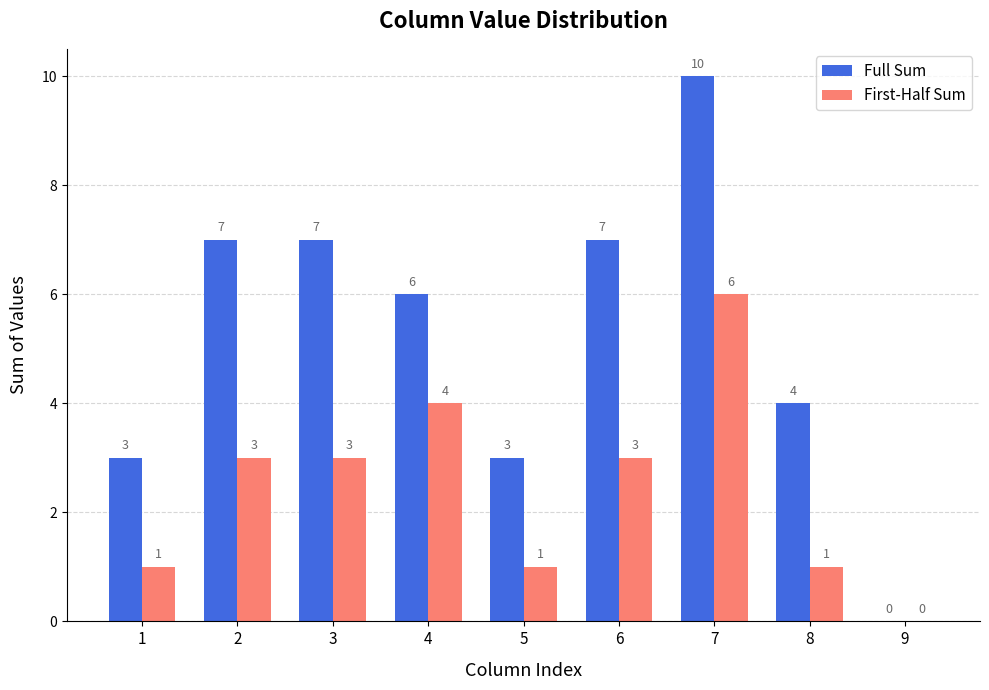

What is the average value of the Full Sum series?

5